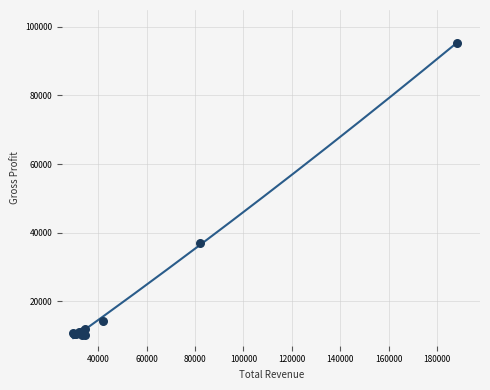

What Y value in the scatter plot is closest to 52700?

37000